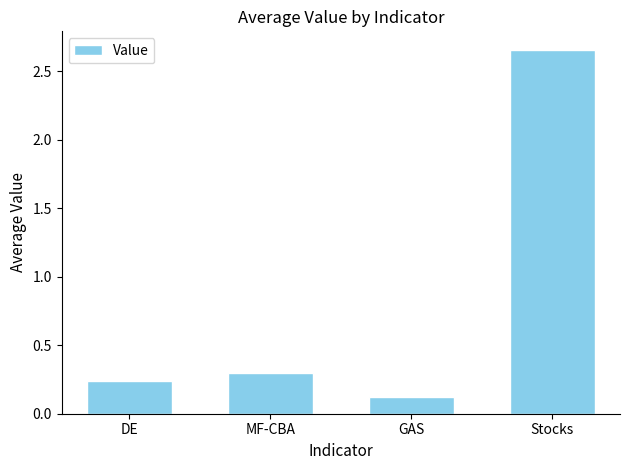

What position from the right is DE?

4